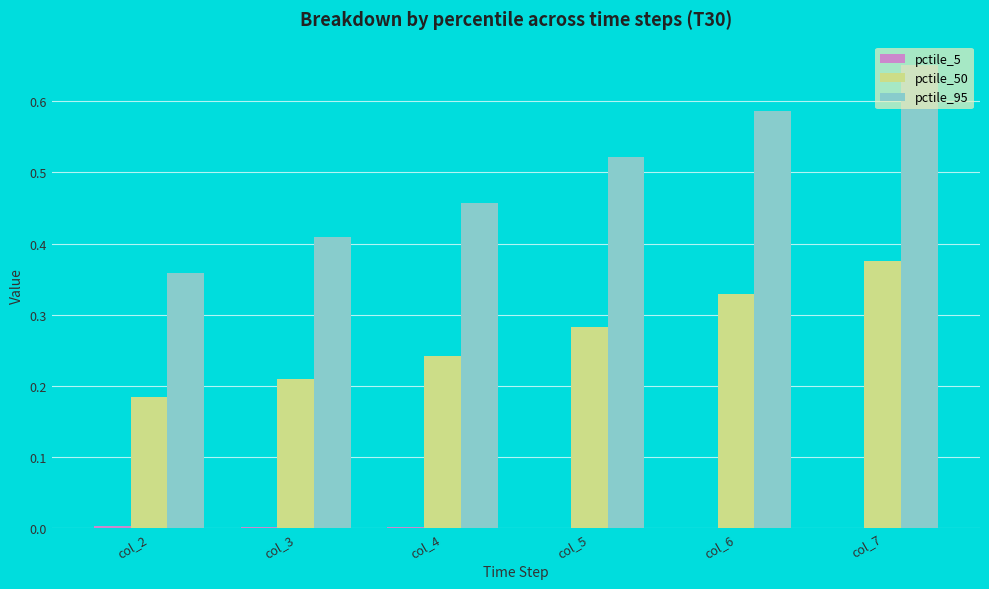

At which category is the sum across all series the highest?

col_7